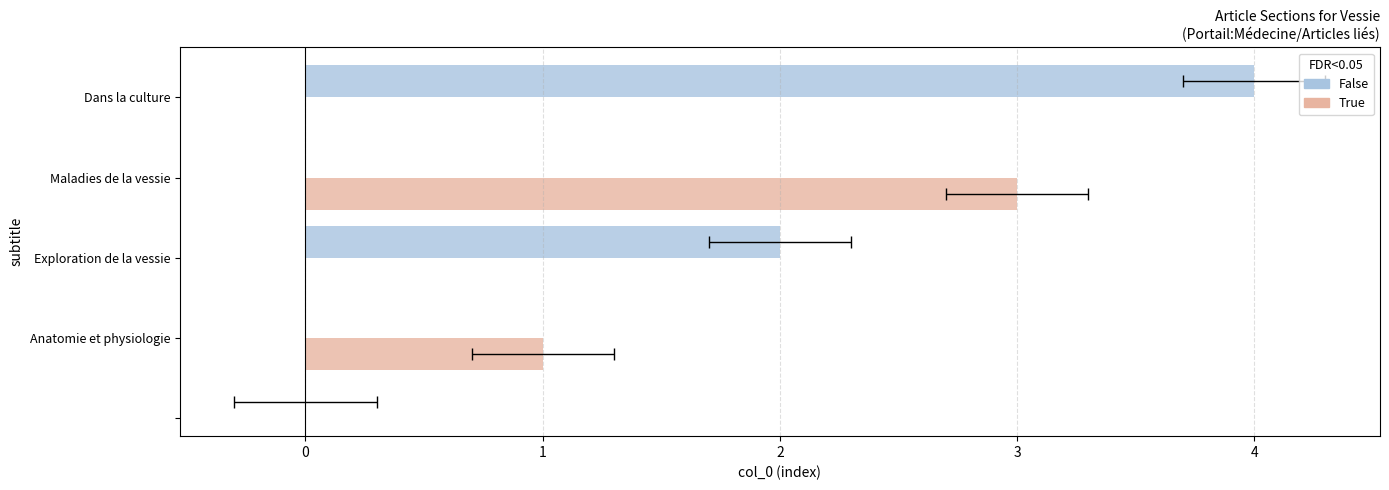

How many bars are there in each group?

2